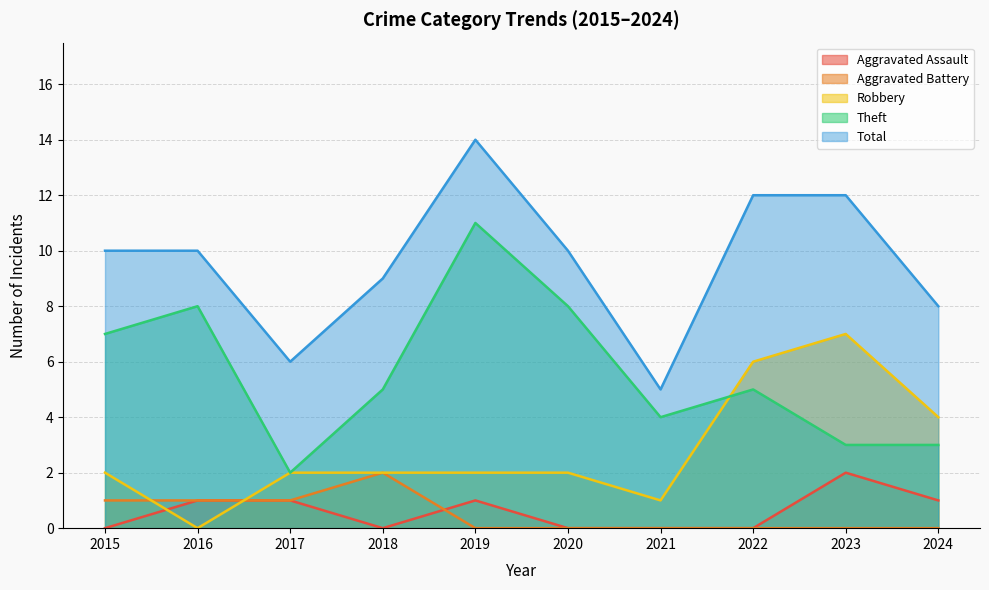

Reading right to left, transcribe all the data shown in this chart.

Aggravated Assault: 2024=1	2023=2	2022=0	2021=0	2020=0	2019=1	2018=0	2017=1	2016=1	2015=0
Aggravated Battery: 2024=0	2023=0	2022=0	2021=0	2020=0	2019=0	2018=2	2017=1	2016=1	2015=1
Robbery: 2024=4	2023=7	2022=6	2021=1	2020=2	2019=2	2018=2	2017=2	2016=0	2015=2
Theft: 2024=3	2023=3	2022=5	2021=4	2020=8	2019=11	2018=5	2017=2	2016=8	2015=7
Total: 2024=8	2023=12	2022=12	2021=5	2020=10	2019=14	2018=9	2017=6	2016=10	2015=10